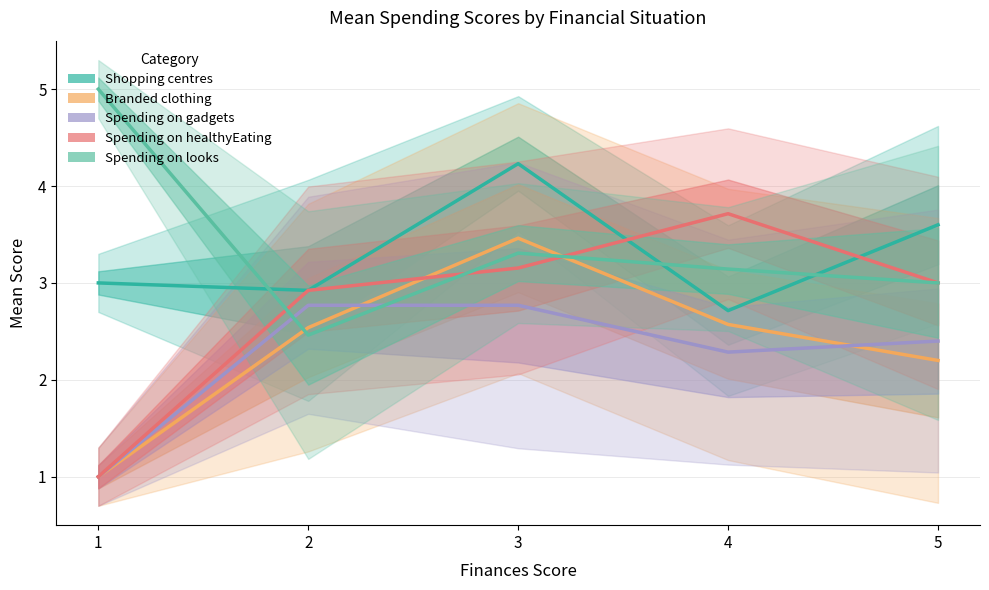

The Spending on healthyEating series shows 3.7 at 4. True or false?

True